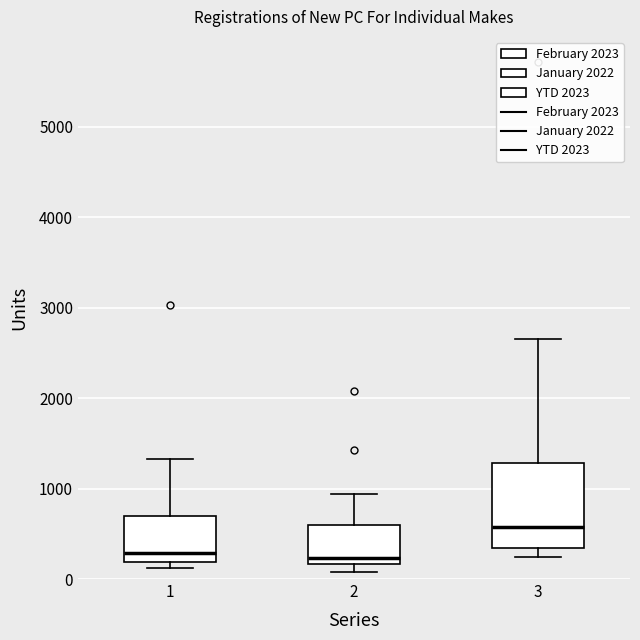

Where does the median line of the box at x = 3 sit on the y-axis? The values are not printed on the chart, so give them approximately, as read against the axis.

600